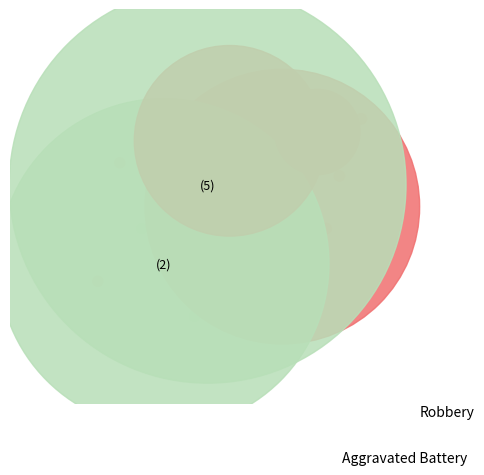

Which category has the biggest portion of the pie?

Robbery